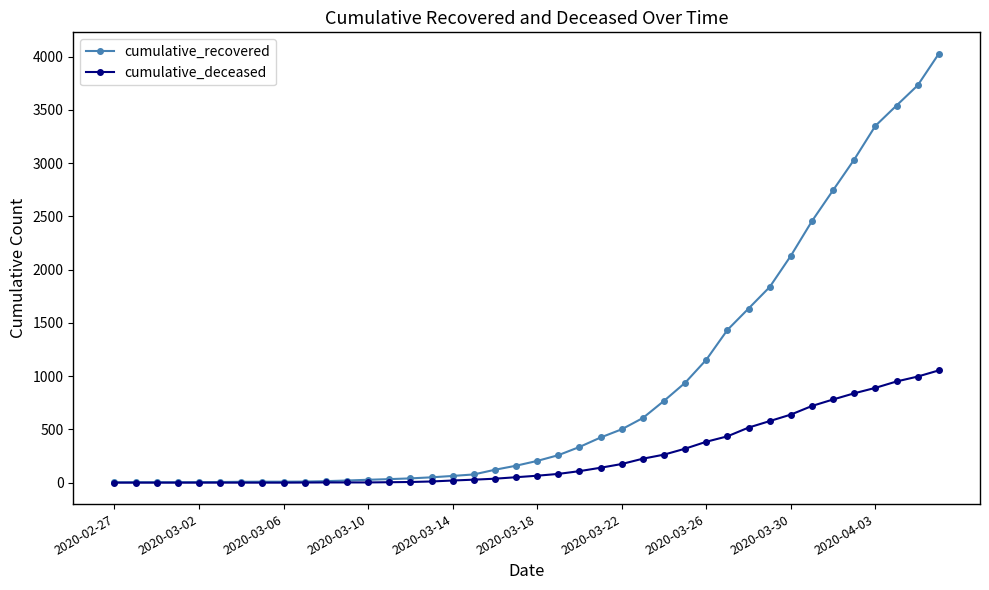

Which series has the largest total across all categories?

cumulative_recovered